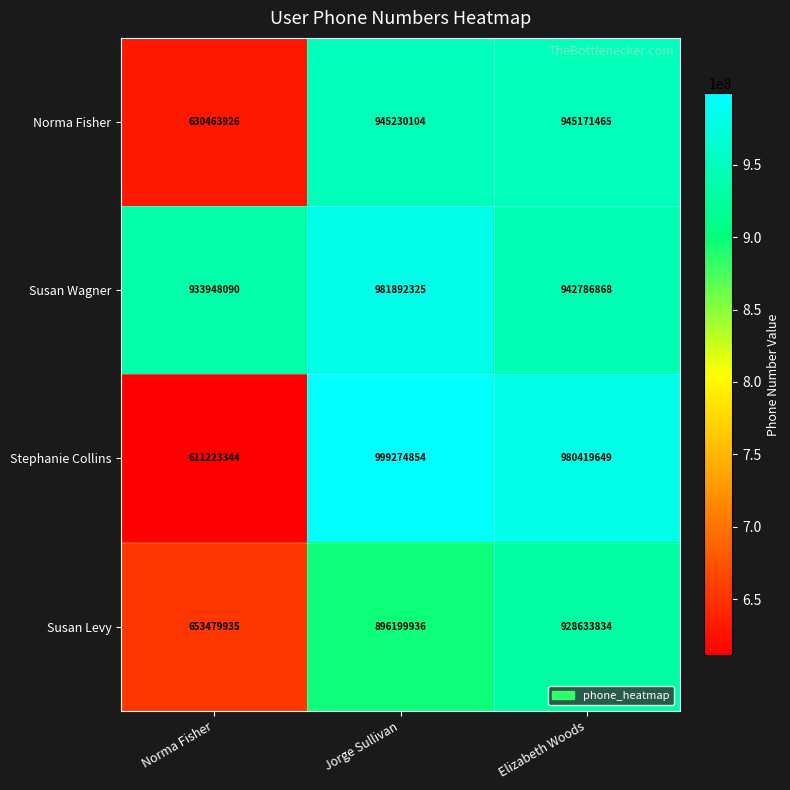

Reading right to left, what are all the values shown in this chart?

Norma Fisher: Elizabeth Woods=945171465	Jorge Sullivan=945230104	Norma Fisher=630463926
Susan Wagner: Elizabeth Woods=942786868	Jorge Sullivan=981892325	Norma Fisher=933948090
Stephanie Collins: Elizabeth Woods=980419649	Jorge Sullivan=999274854	Norma Fisher=611223344
Susan Levy: Elizabeth Woods=928633834	Jorge Sullivan=896199936	Norma Fisher=653479935